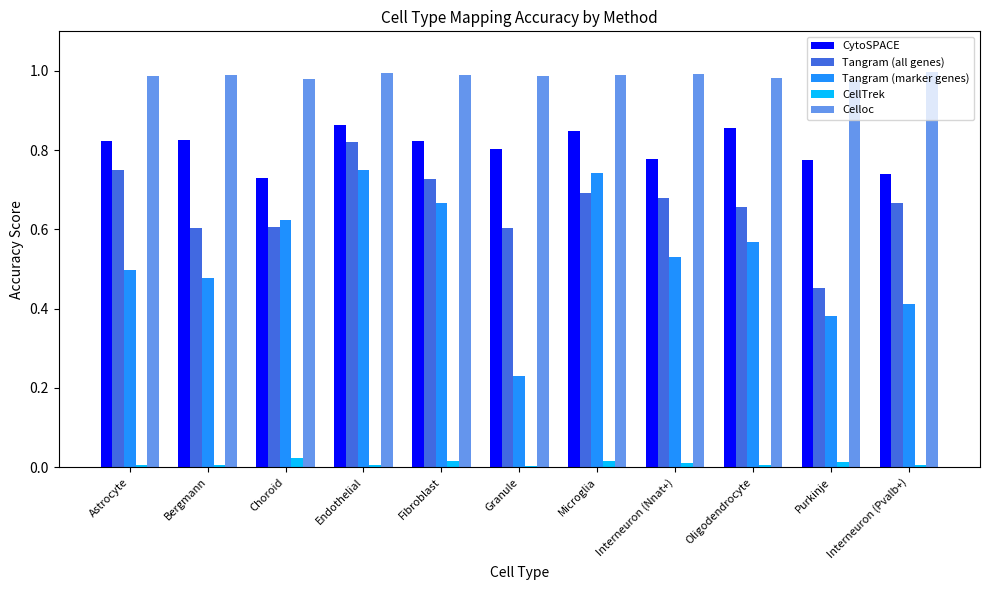

Which series has the largest total across all categories?

Celloc